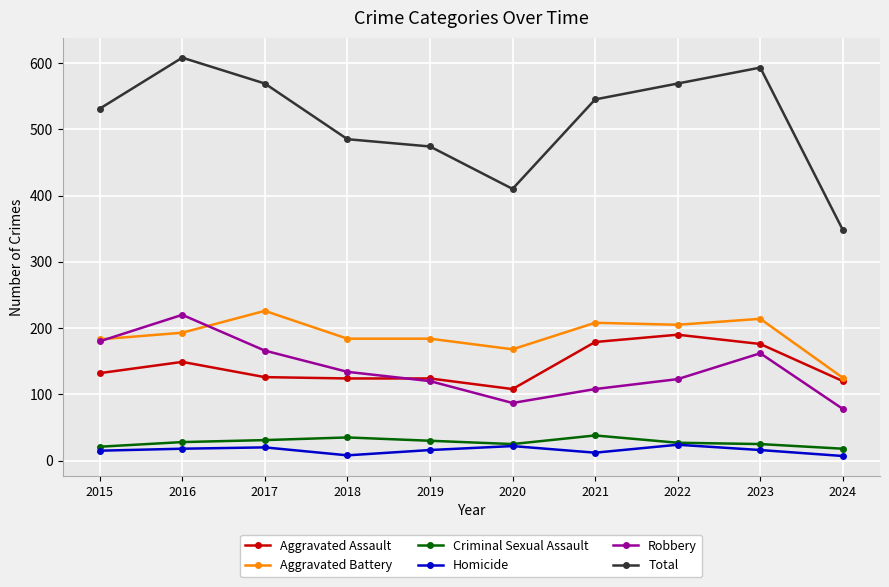

At which category does Total reach its first local peak?

2016